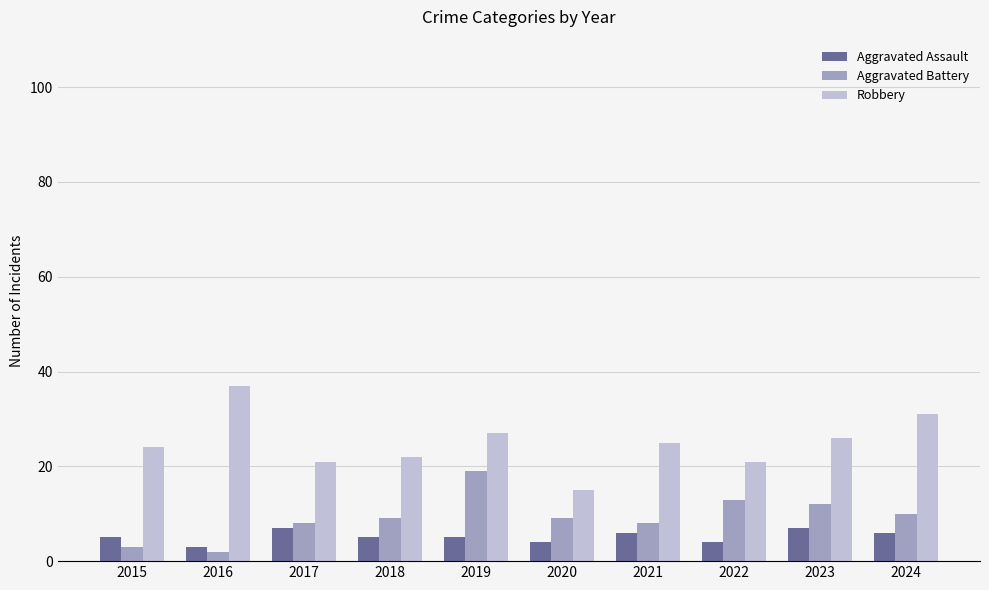

Are the bars horizontal?

No